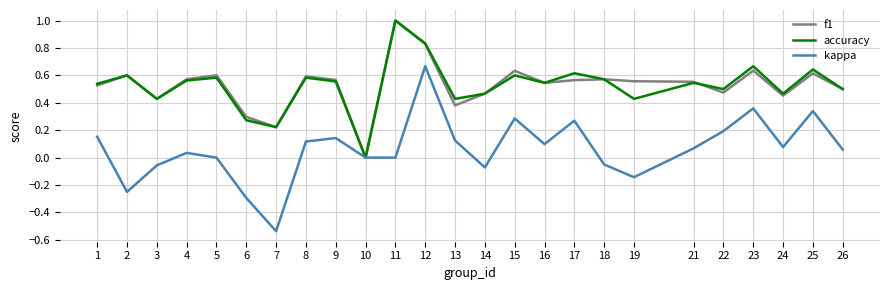

Between 4 and 24, which series saw the biggest shift?

f1